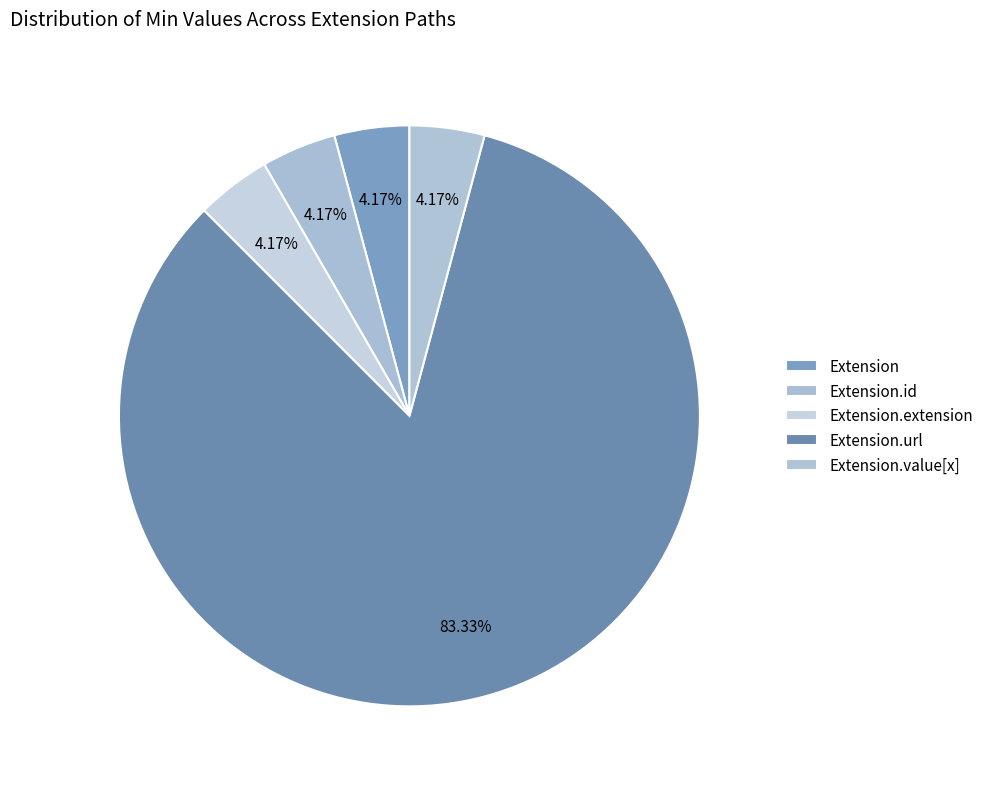

How many segments does this pie chart have?

5